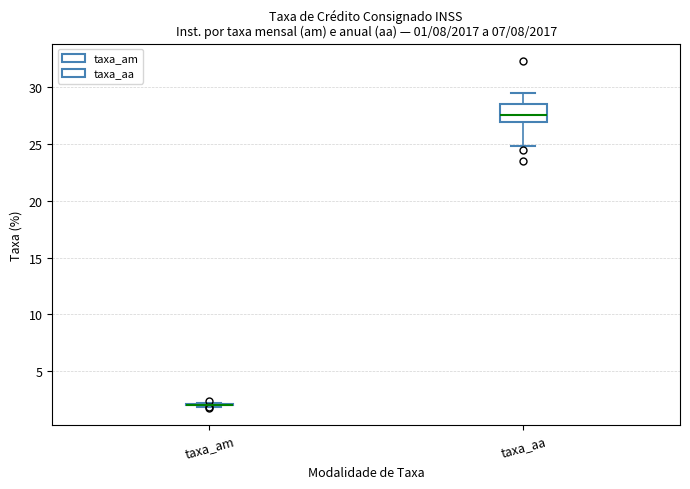

Comparing the boxes themselves (not the whiskers), which one is the tallest?

taxa_aa